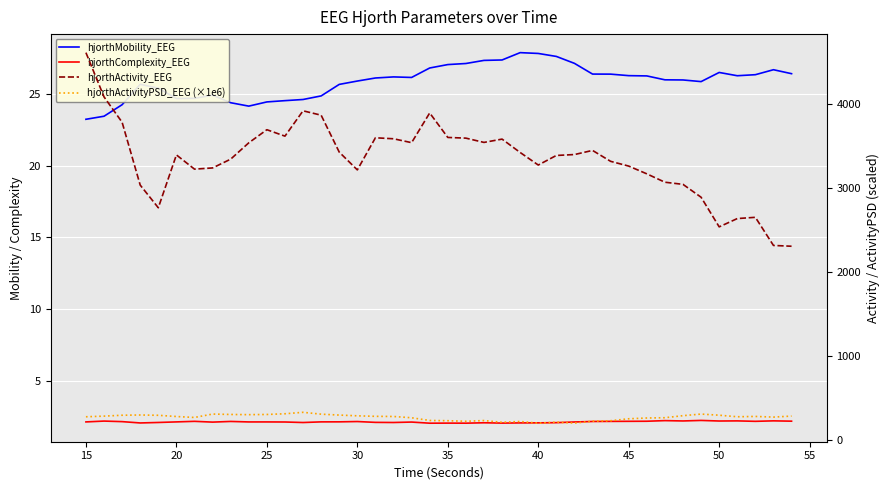

True or false: hjorthComplexity_EEG and hjorthMobility_EEG intersect in this chart.

False